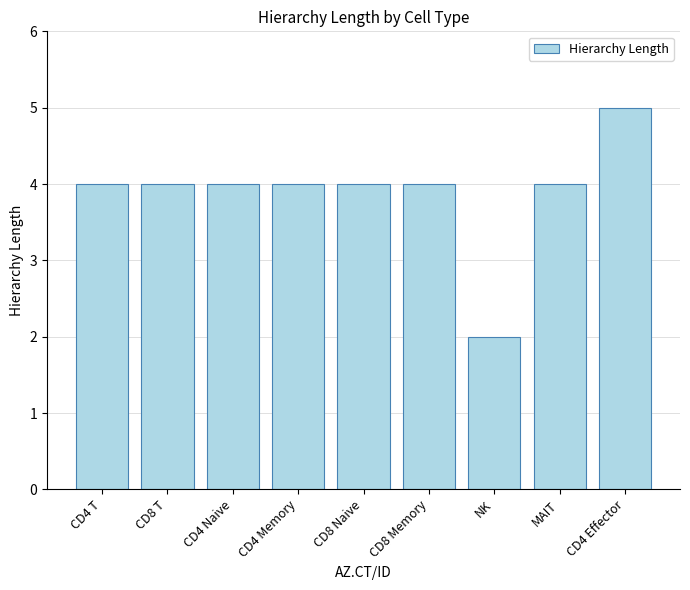

Reading right to left, list all the values displayed in this chart.

5	4	2	4	4	4	4	4	4